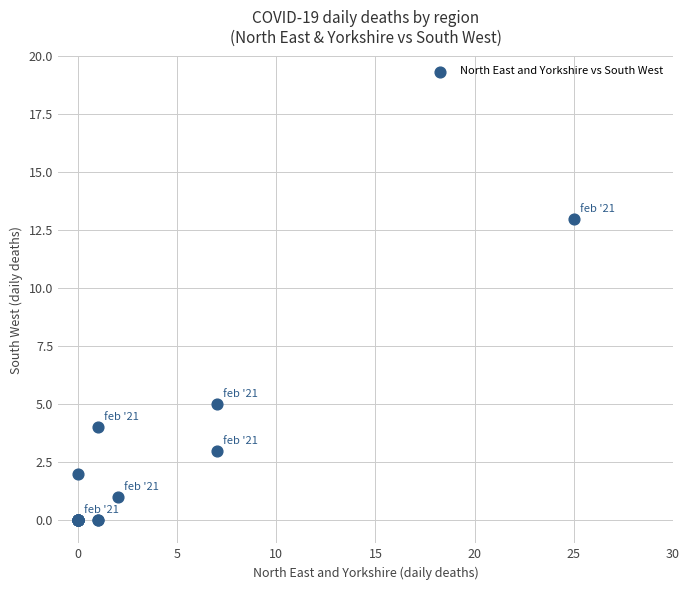

What Y value in the scatter plot is closest to 6?

5